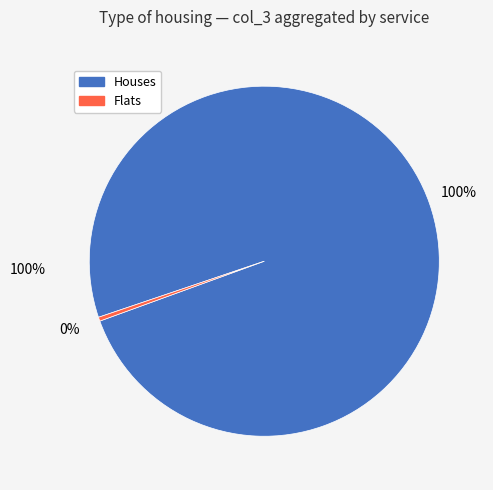

Does any single category account for the majority?

Yes